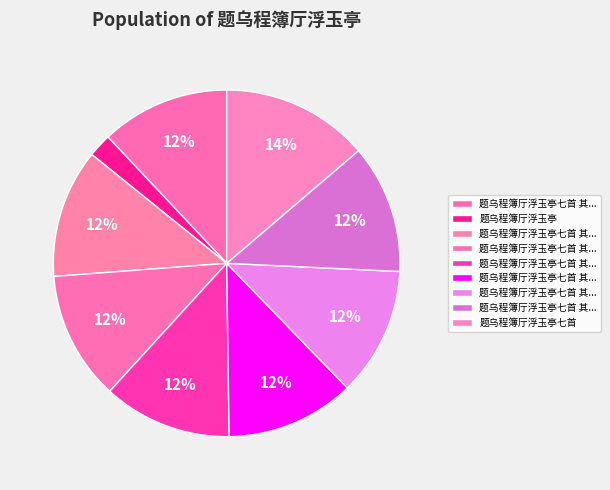

How many segments does this pie chart have?

9